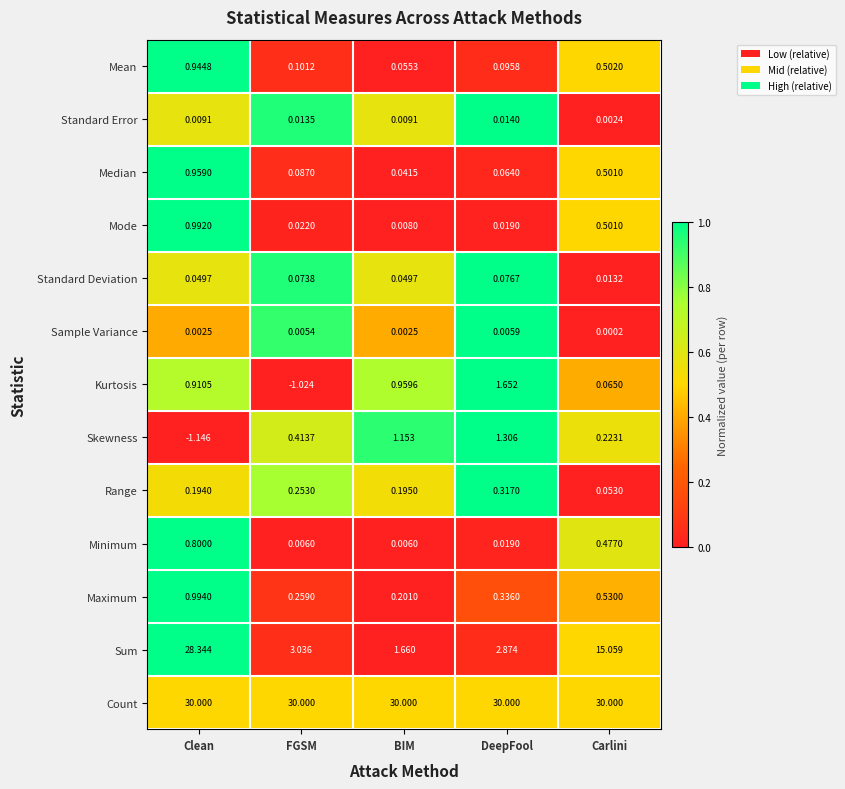

How many distinct data groups are displayed?

13